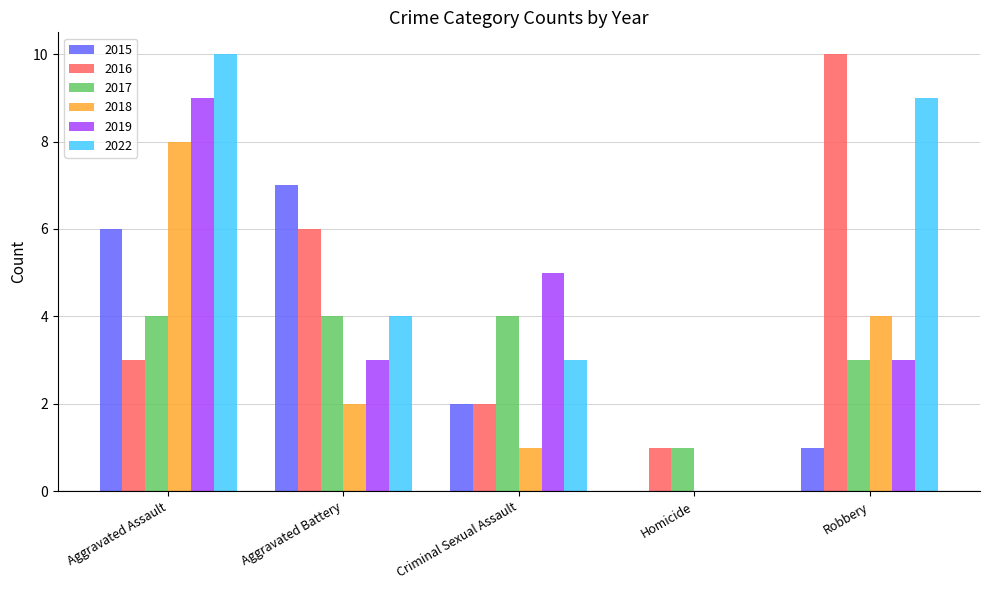

The 2017 series shows 3 at Robbery. True or false?

True